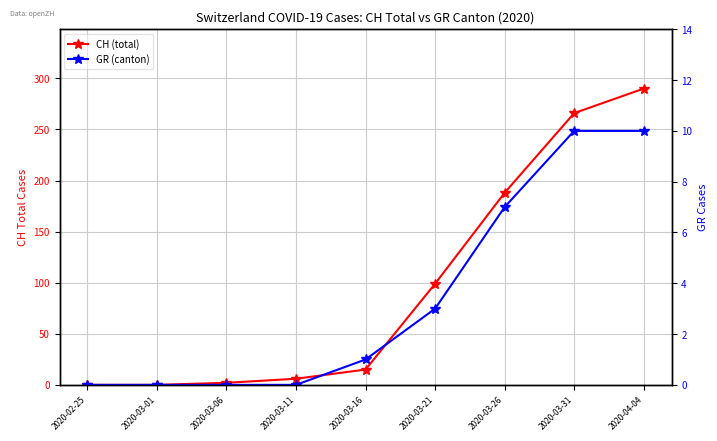

What is the difference between the highest and lowest values at 2020-03-26?

181